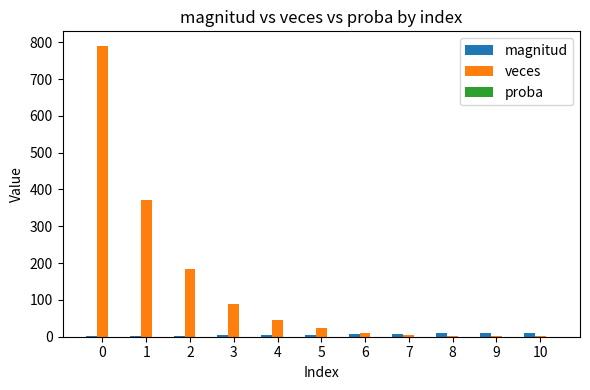

Reading left to right, what are all the values shown in this chart?

magnitud: 1.0	2.0	3.0	4.0	5.0	6.0	7.0	8.0	10.0	9.0	11.0
veces: 790.0	372.0	185.0	90.0	45.0	23.0	11.0	6.0	3.0	2.0	1.0
proba: 0.5	0.2	0.1	0.1	0.0	0.0	0.0	0.0	0.0	0.0	0.0